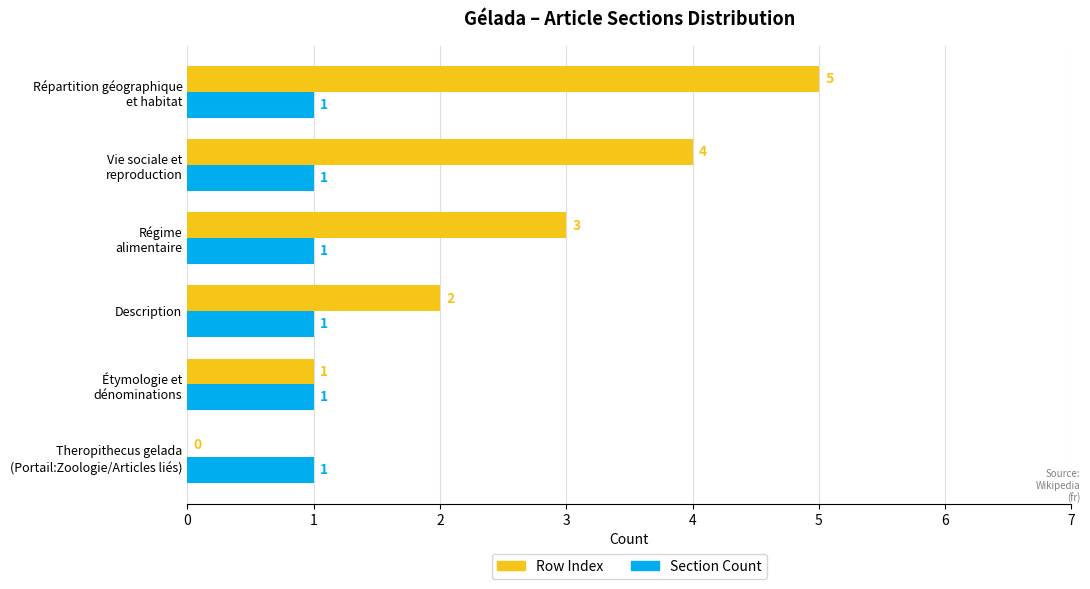

How many Row Index values are between 1 and 4?

4